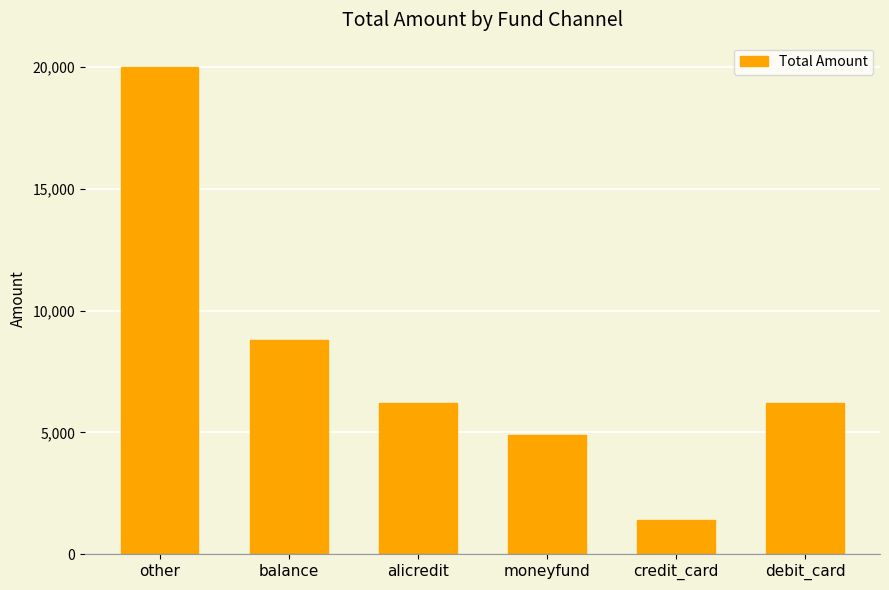

Reading right to left, what are all the values shown in this chart?

debit_card=6200	credit_card=1414	moneyfund=4880	alicredit=6200	balance=8800	other=20000